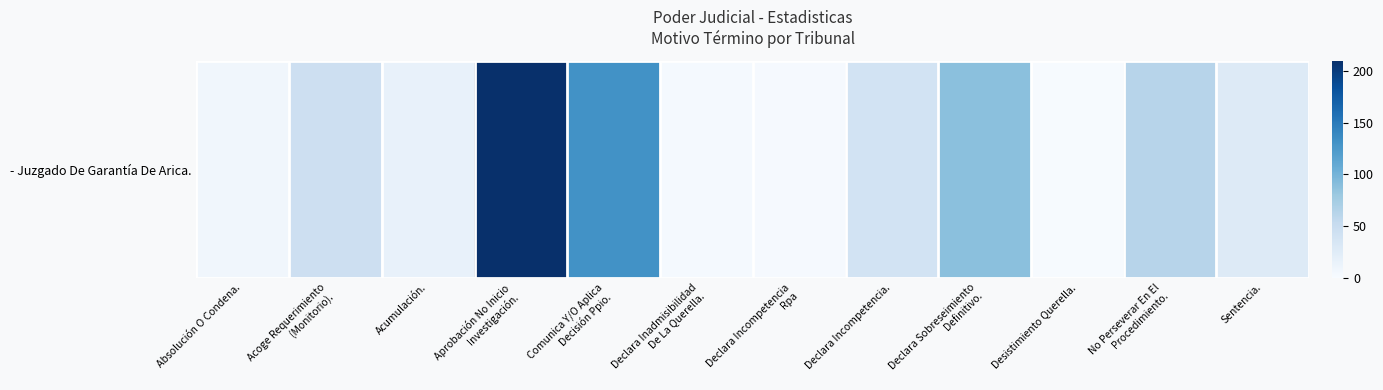

Rank the categories by value from lowest to highest.

Desistimiento Querella., Declara Incompetencia
Rpa, Declara Inadmisibilidad
De La Querella., Absolución O Condena., Acumulación., Sentencia., Declara Incompetencia., Acoge Requerimiento
(Monitorio)., No Perseverar En El
Procedimiento., Declara Sobreseimiento
Definitivo., Comunica Y/O Aplica
Decisión Ppio., Aprobación No Inicio
Investigación.